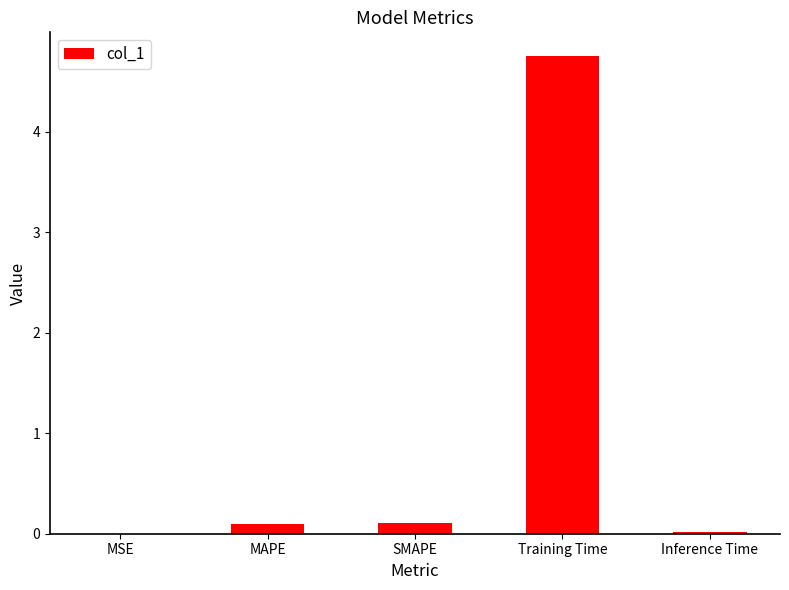

Which category has the highest value across all series?

Training Time